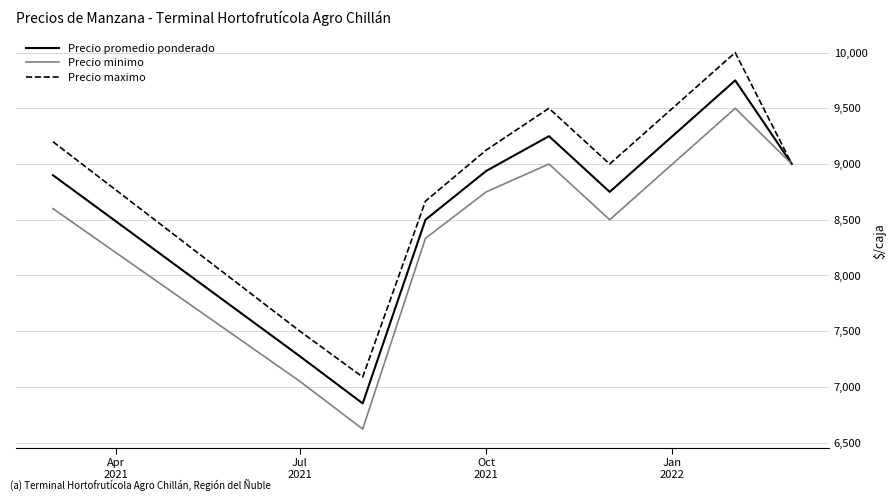

Which series has the largest total across all categories?

Precio maximo